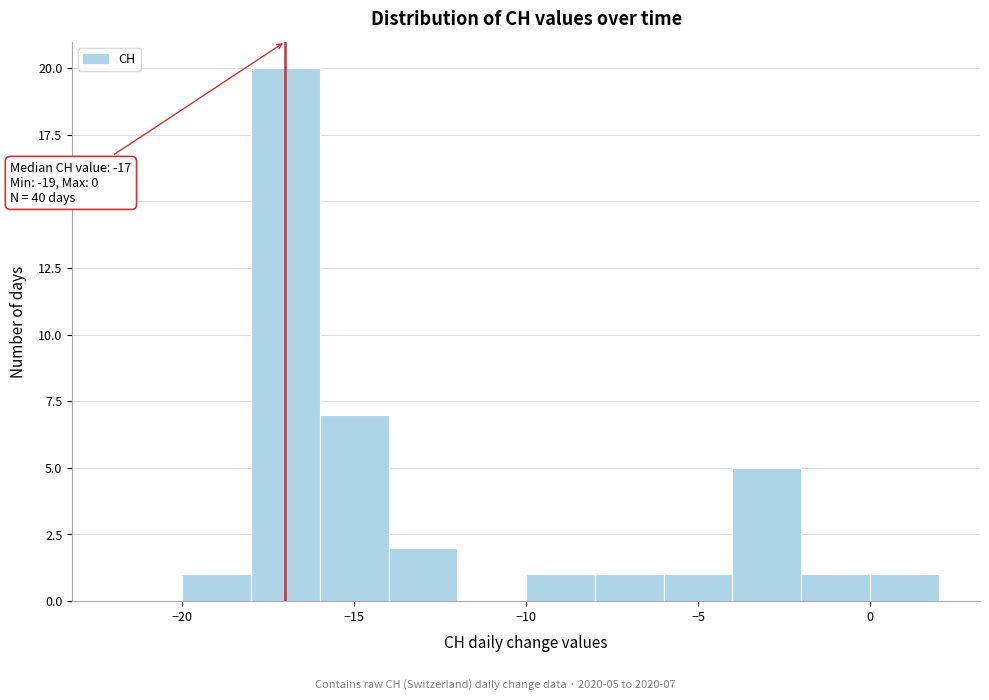

Which range on the x-axis has the tallest bar?

-18 to -16